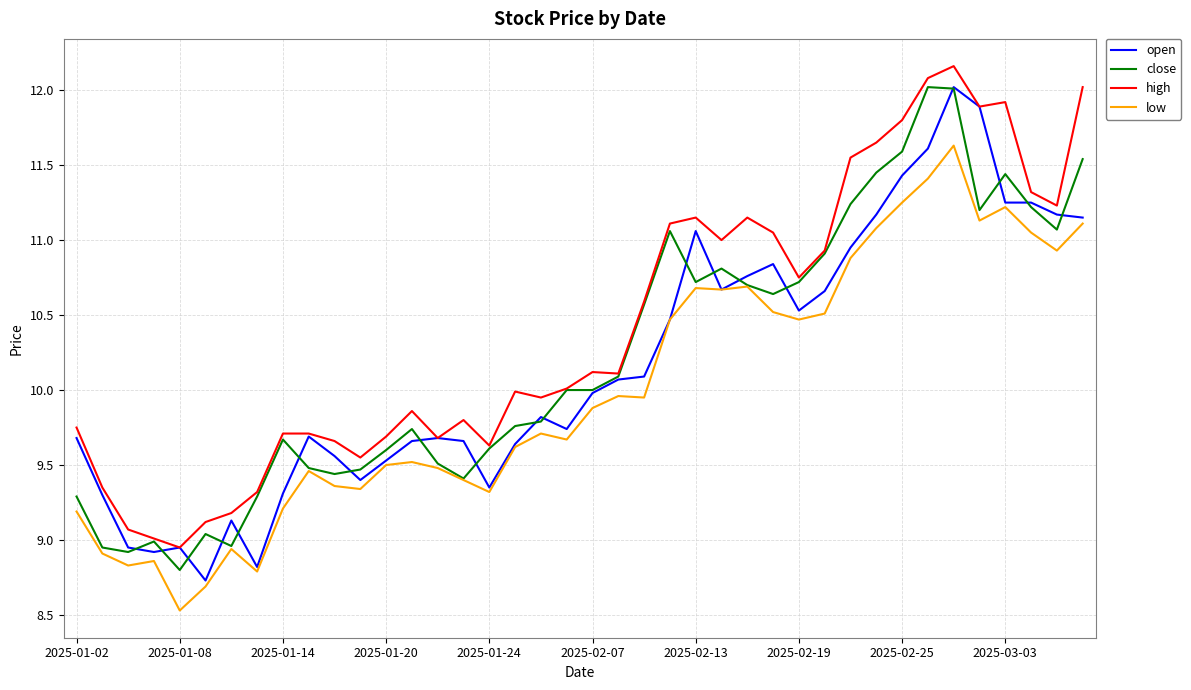

Which series has the largest total across all categories?

high